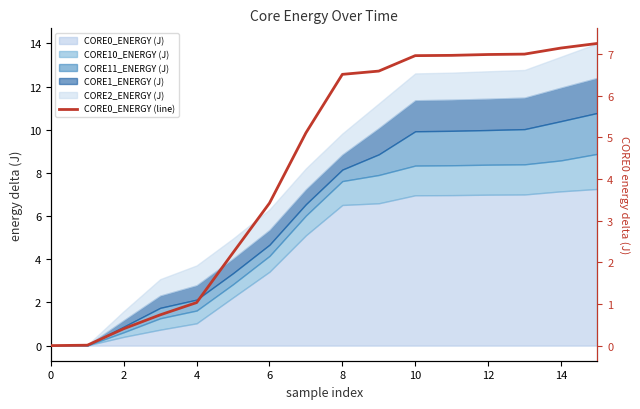

True or false: the data has more than 1 interior local peaks.

False